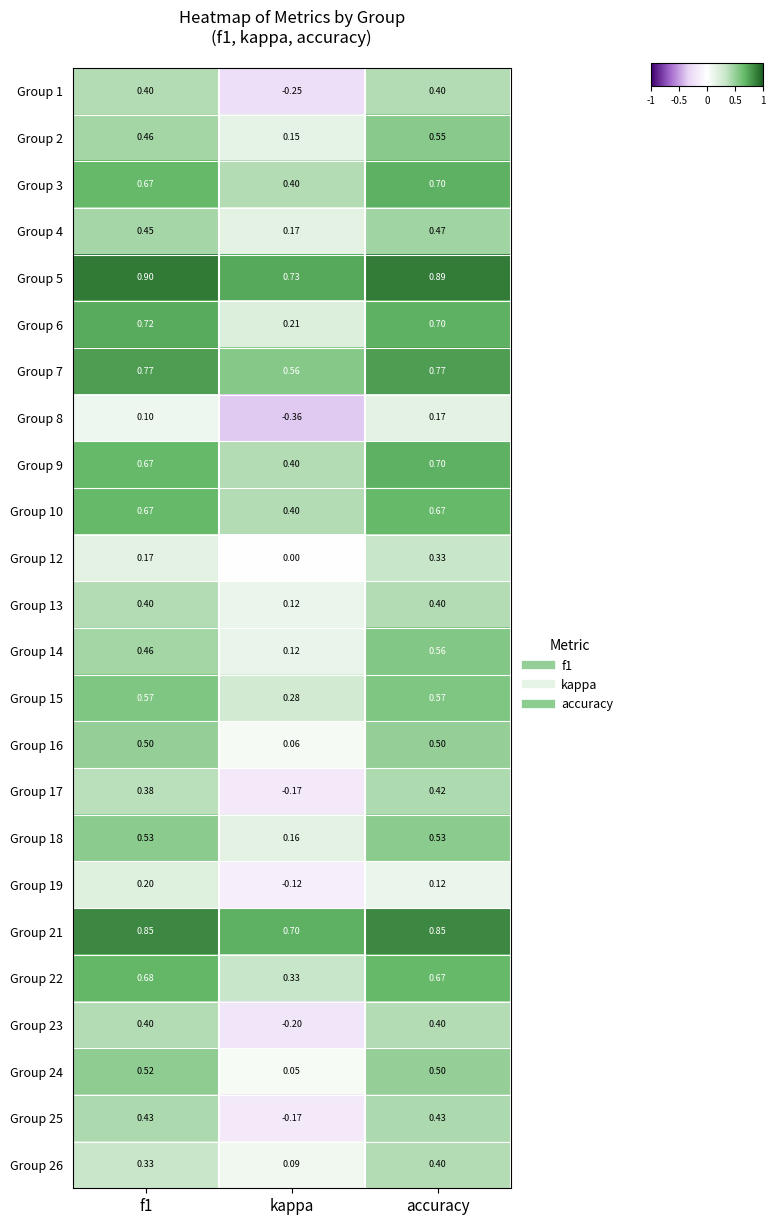

At which category is the sum across all series the highest?

accuracy